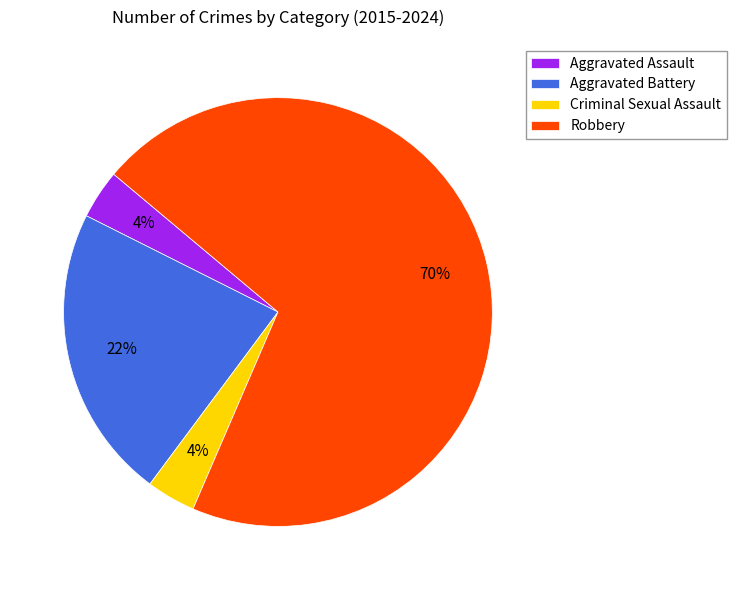

Between Aggravated Assault and Robbery, which is larger?

Robbery